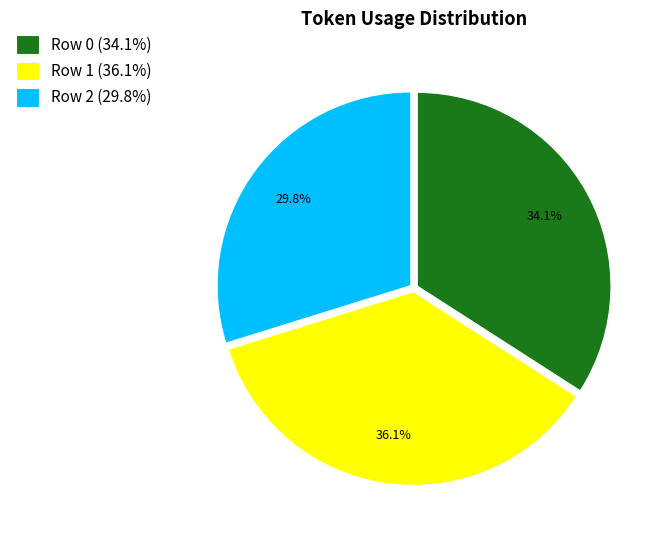

To the nearest percent, what portion does Row 0 represent?

34%